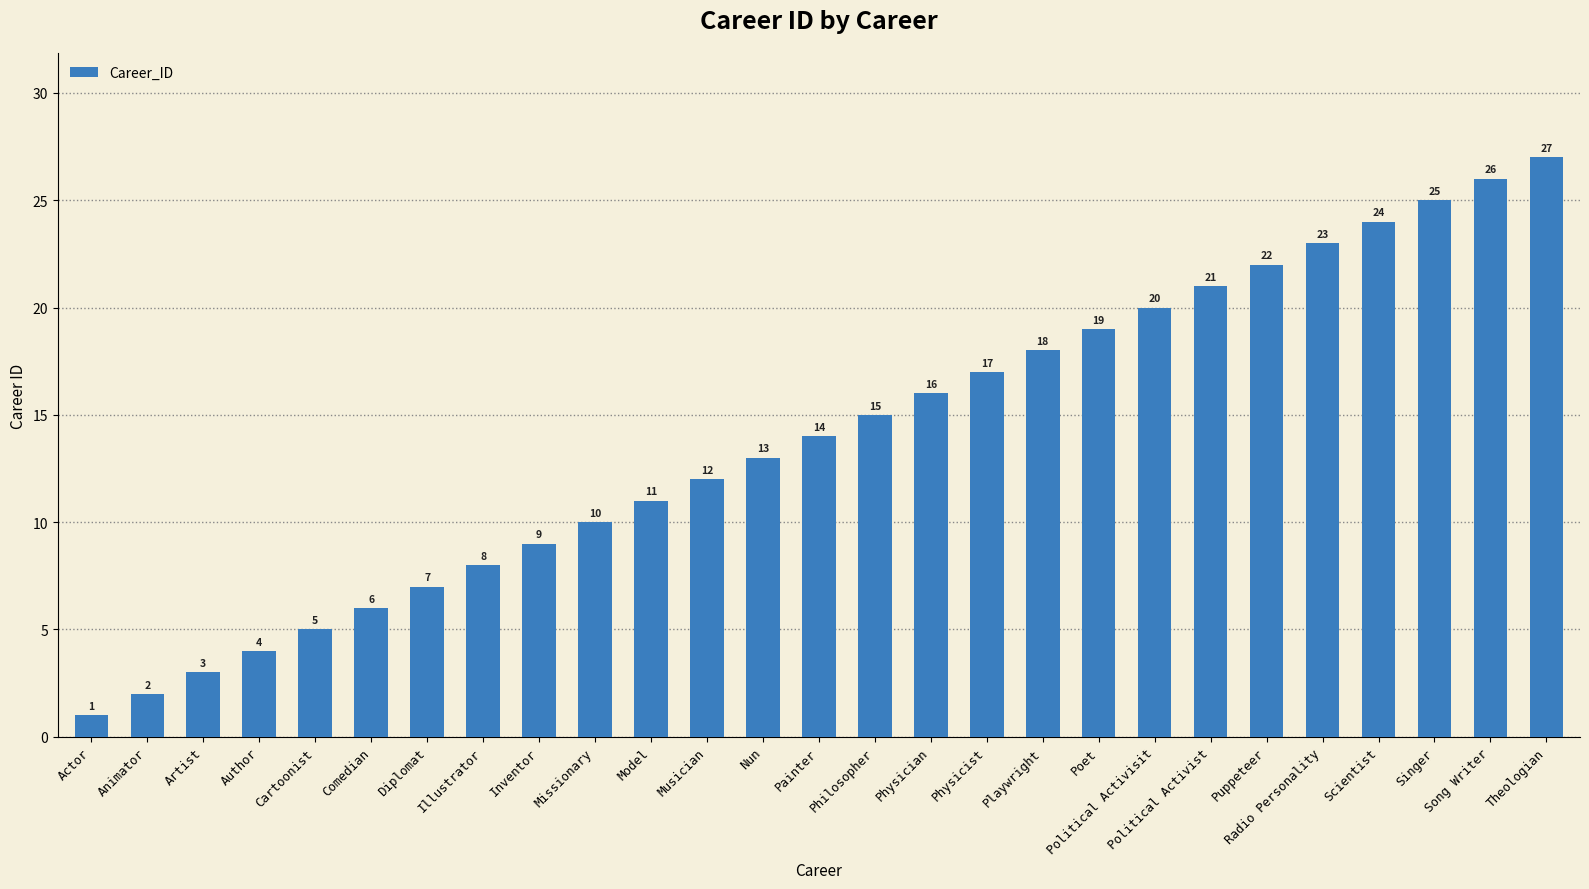

At which label is the value closest to 14?

Painter